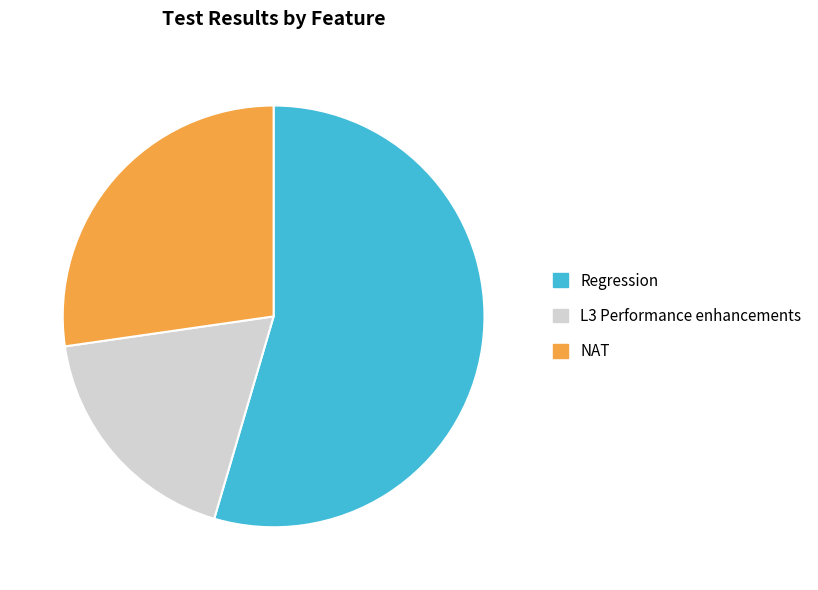

True or false: NAT accounts for 33% of the total.

False